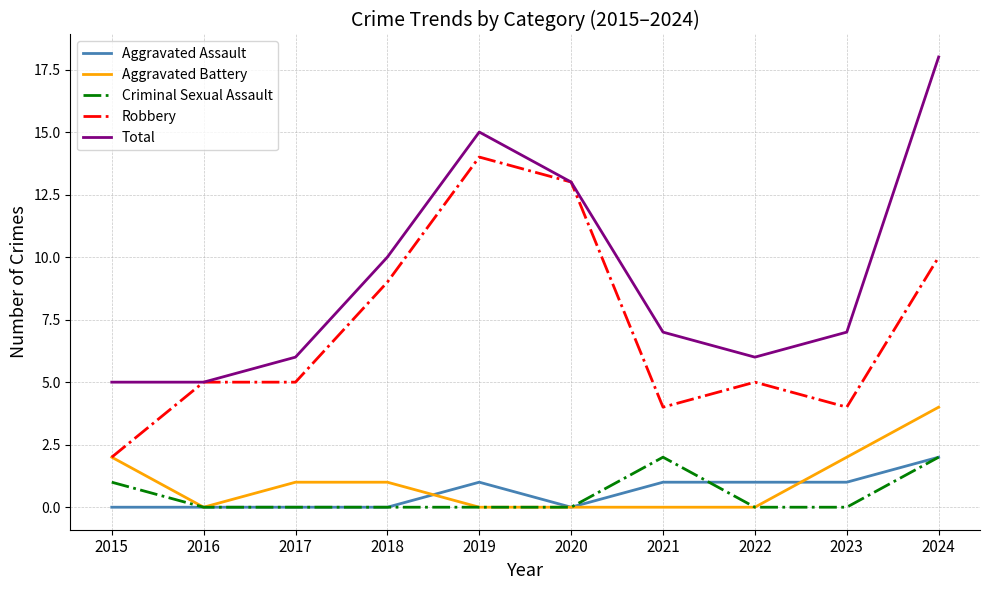

What is the difference between the highest and lowest values at 2015?

5